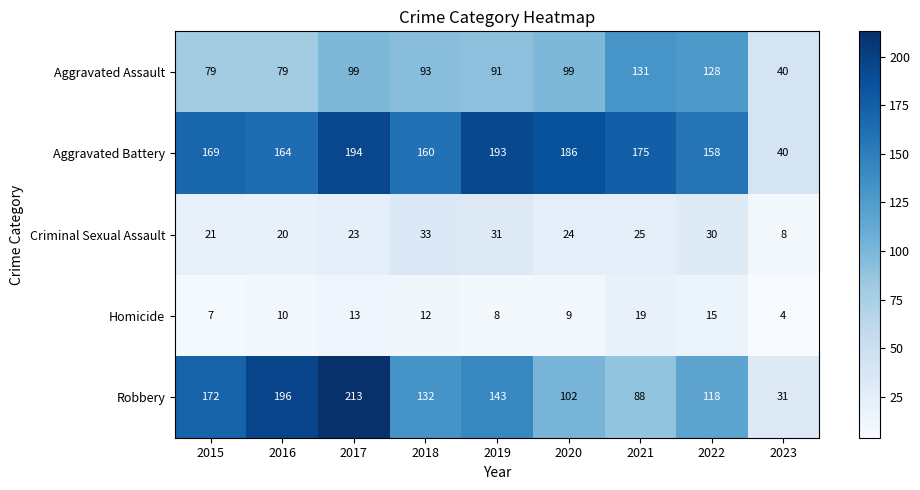

Which series changed the most between 2019 and 2023?

Aggravated Battery